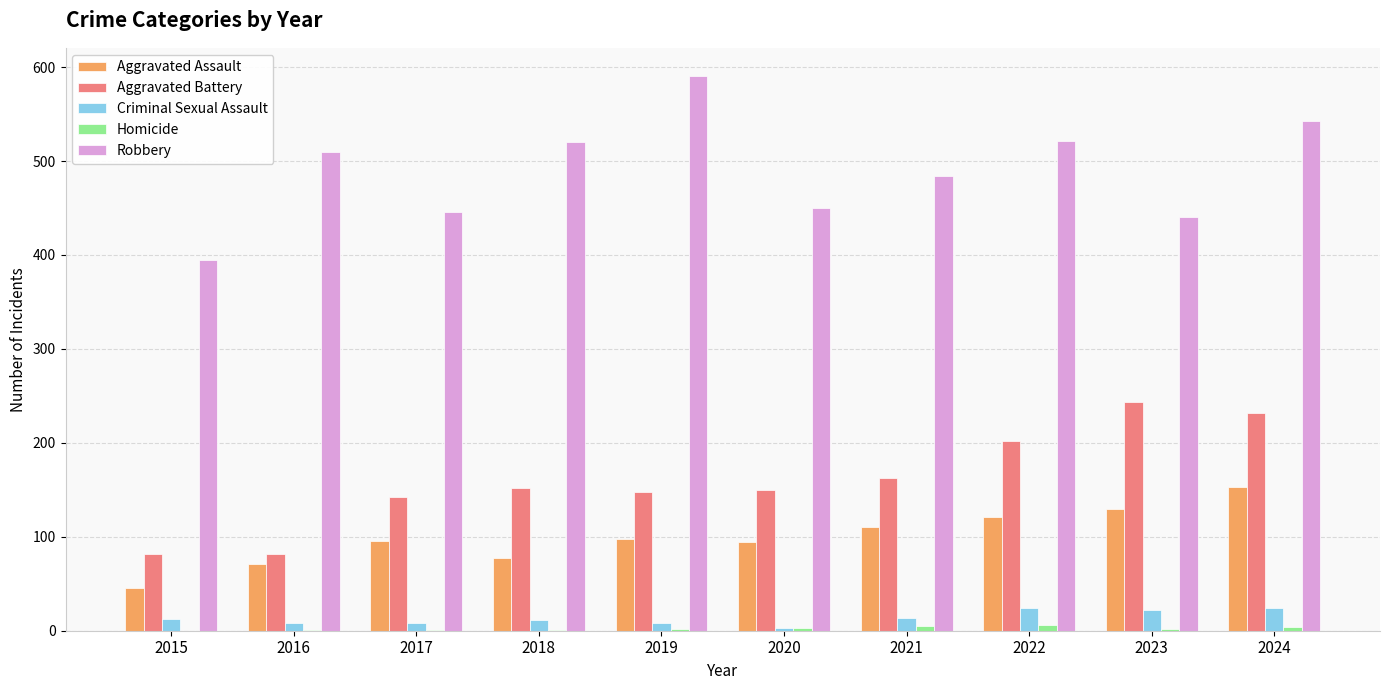

The Aggravated Assault series shows 94 at 2020. True or false?

True